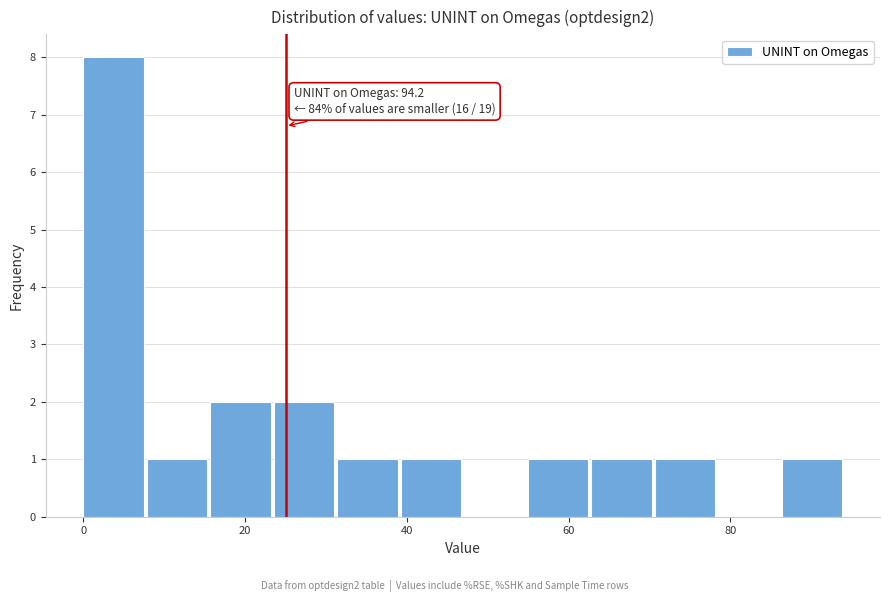

Around what value on the x-axis is the tallest bar? Give the approximate position of its centre, as read against the axis.

4